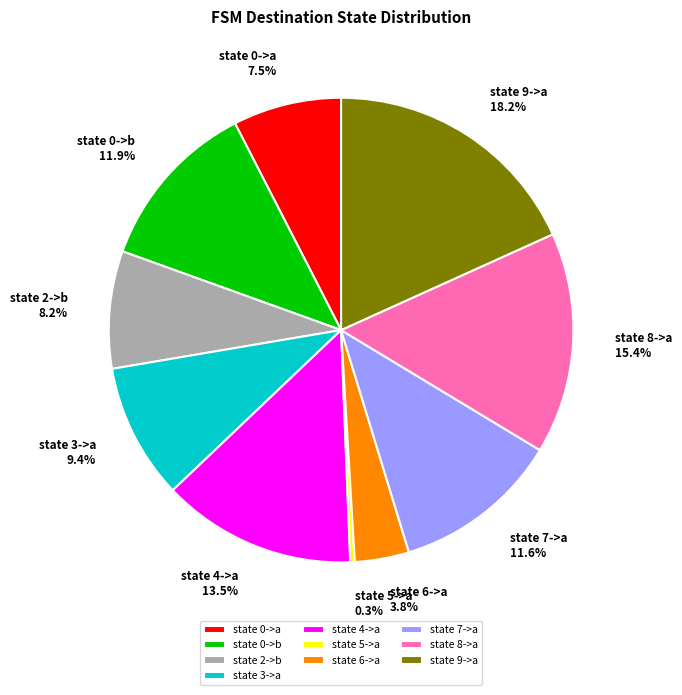

Which has a higher value, state 3->a or state 0->a?

state 3->a